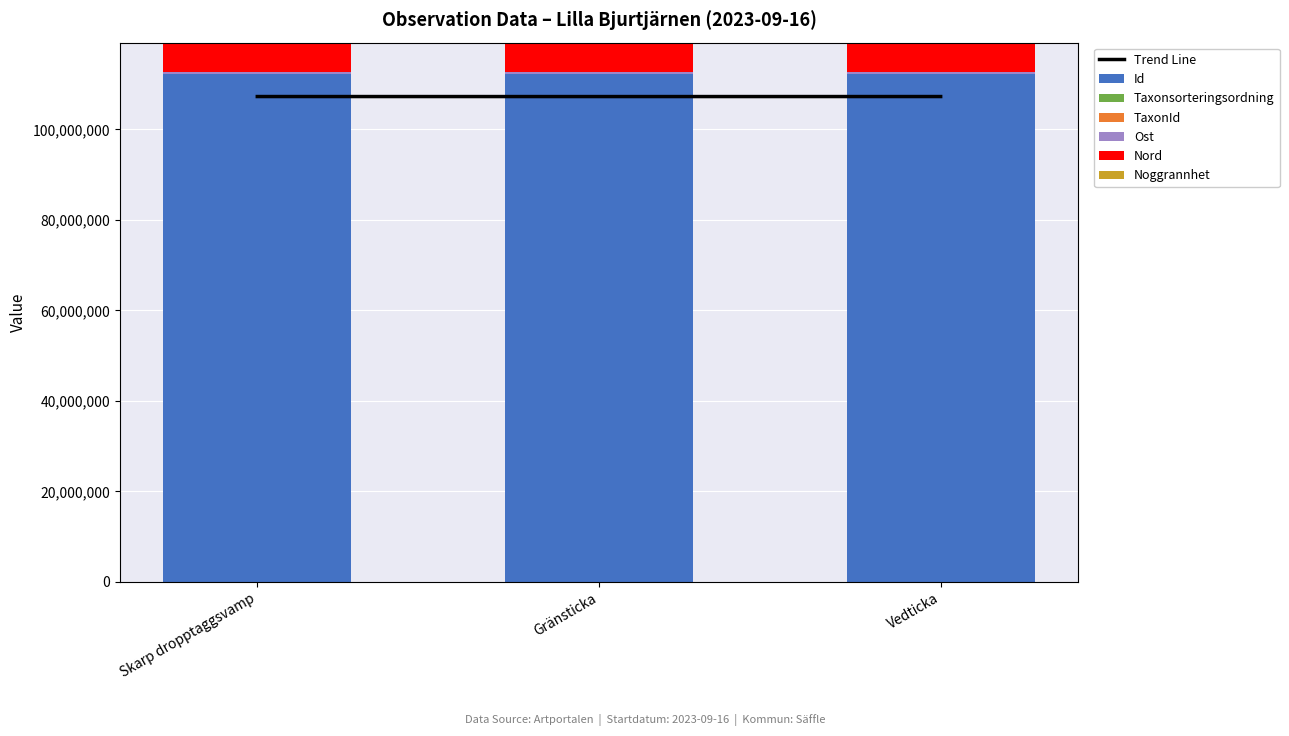

What is the label of the 2nd bar from the left?

Gränsticka